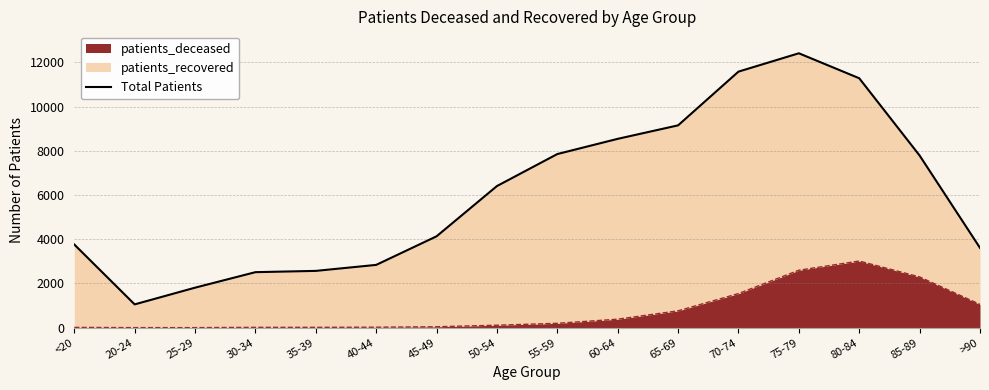

Does the chart have visible grid lines?

Yes